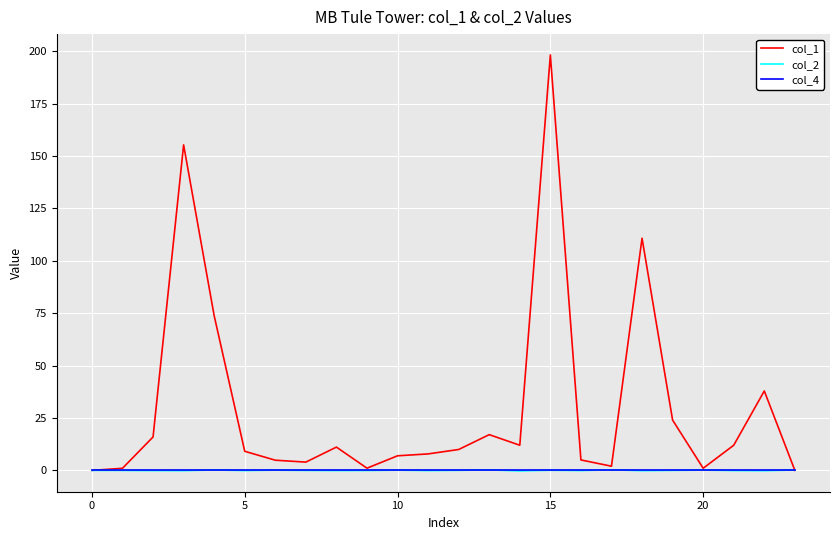

Which series has the widest spread of values?

col_1